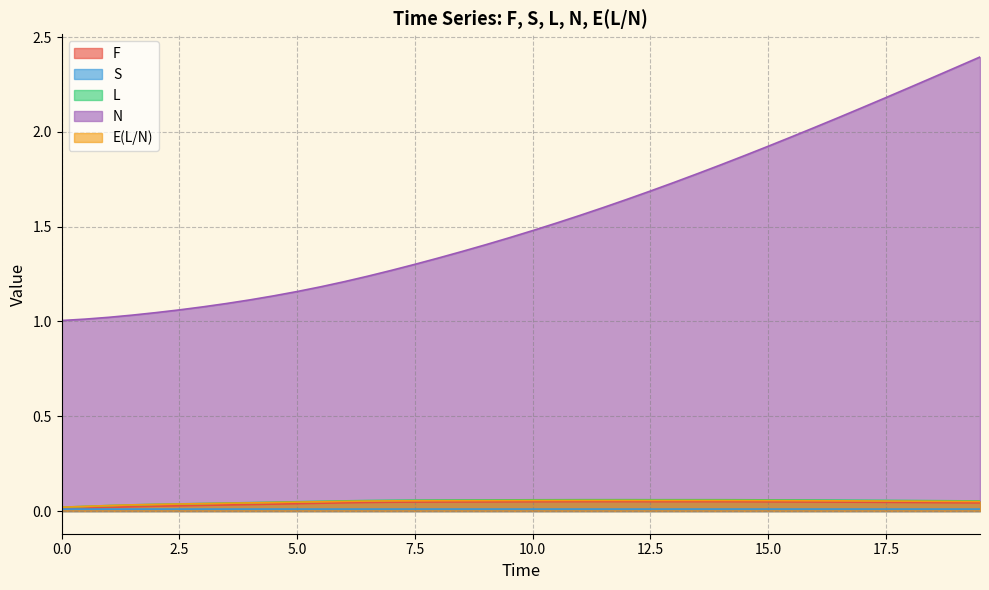

Which series has the largest total across all categories?

N